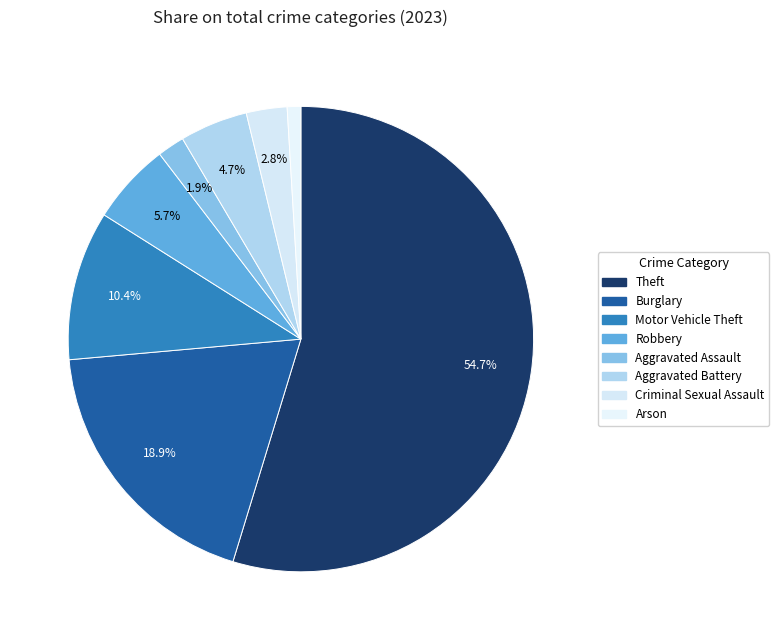

Which category accounts for the majority?

Theft